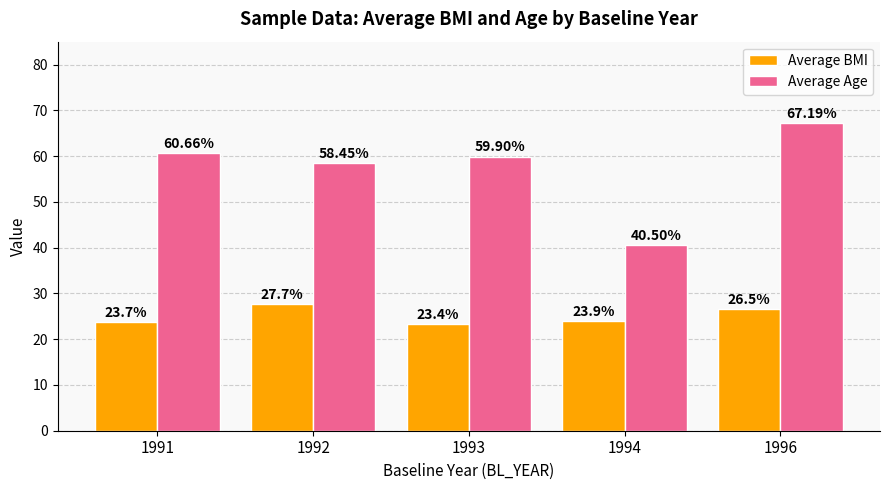

List the series in order of their peak value, highest first.

Average Age, Average BMI